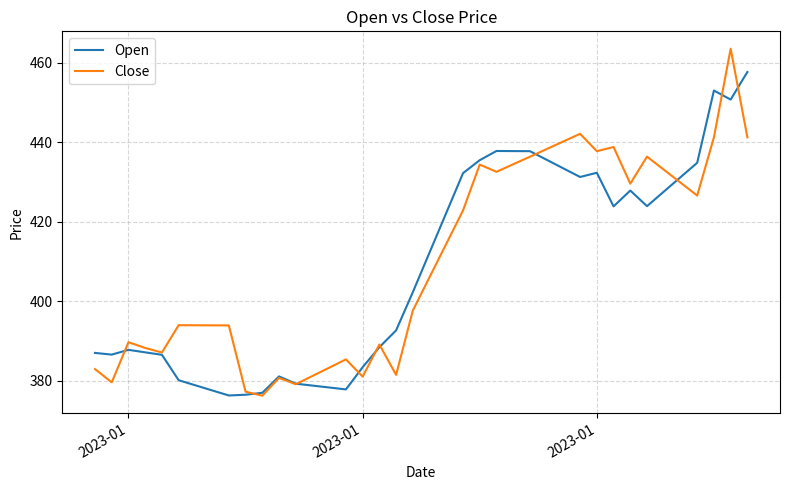

How many lines are shown in the chart?

2